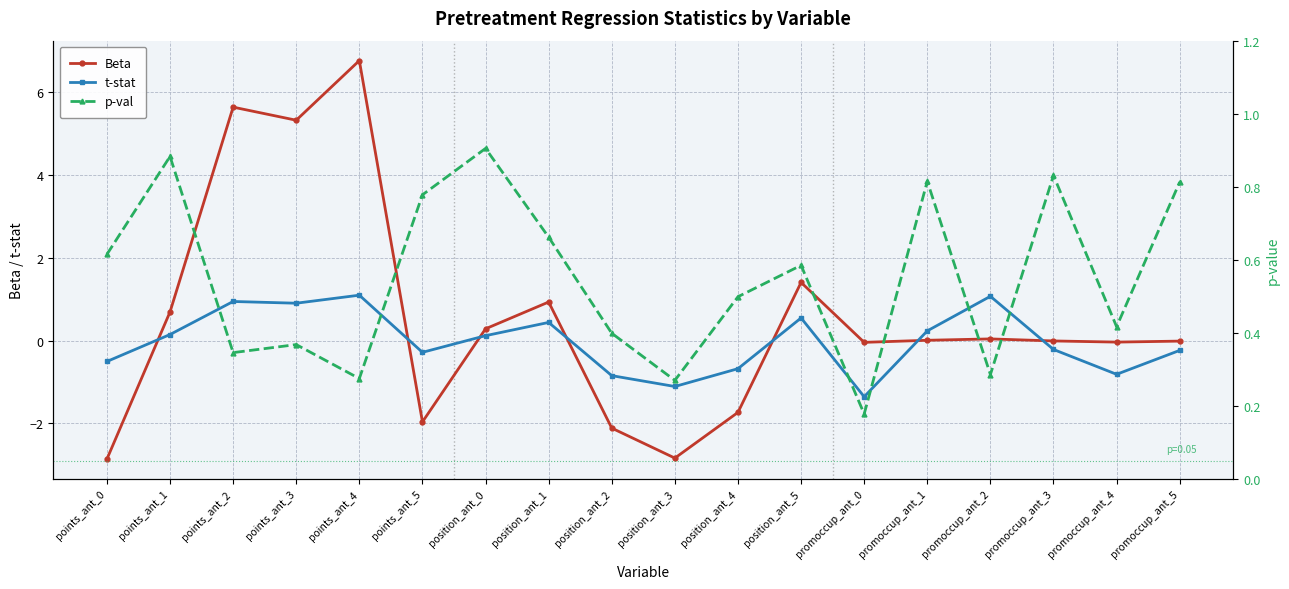

The p-val series shows 1.2 at promoccup_ant_5. True or false?

False